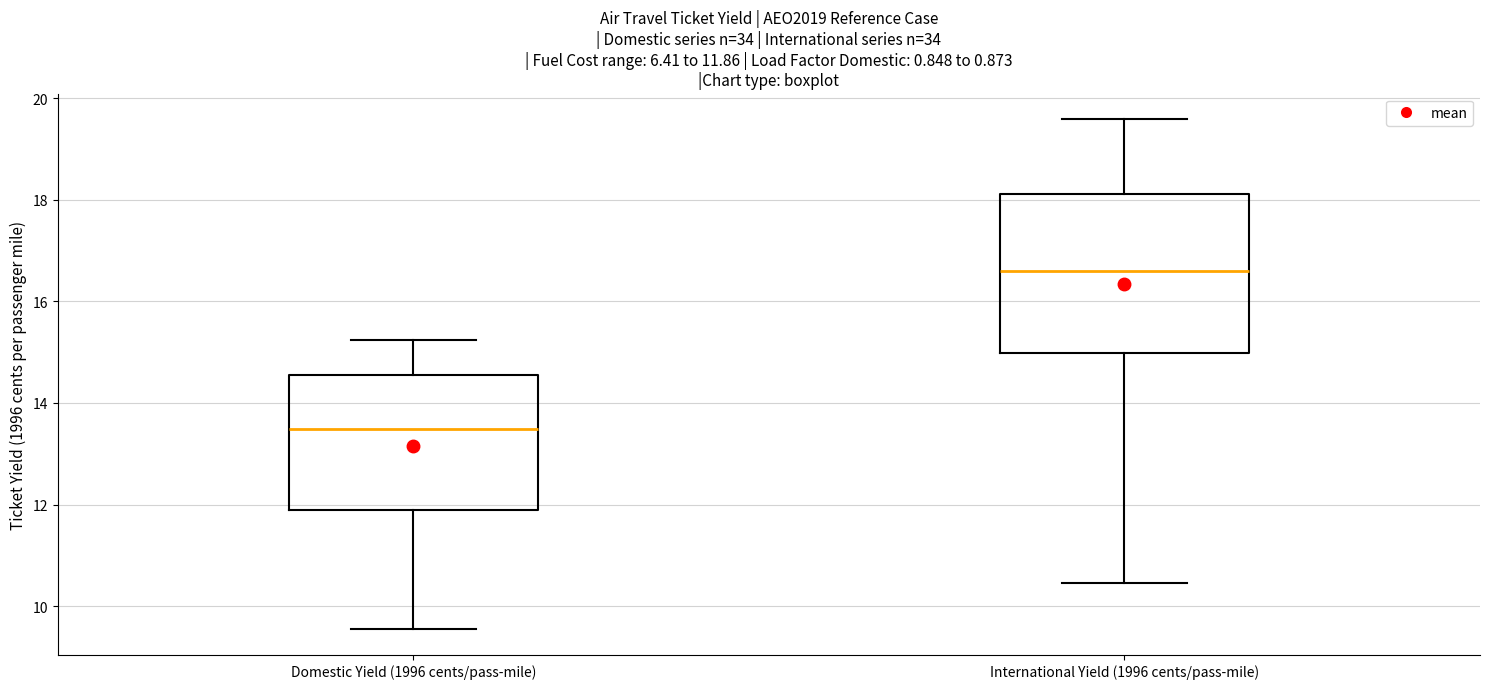

Which box has the highest median line?

International Yield (1996 cents/pass-mile)